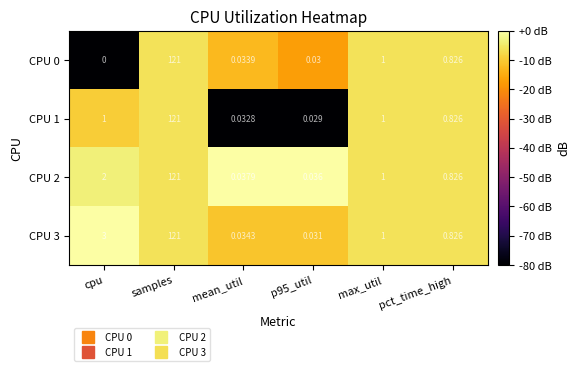

At which category does the chart reach its minimum across all series?

cpu